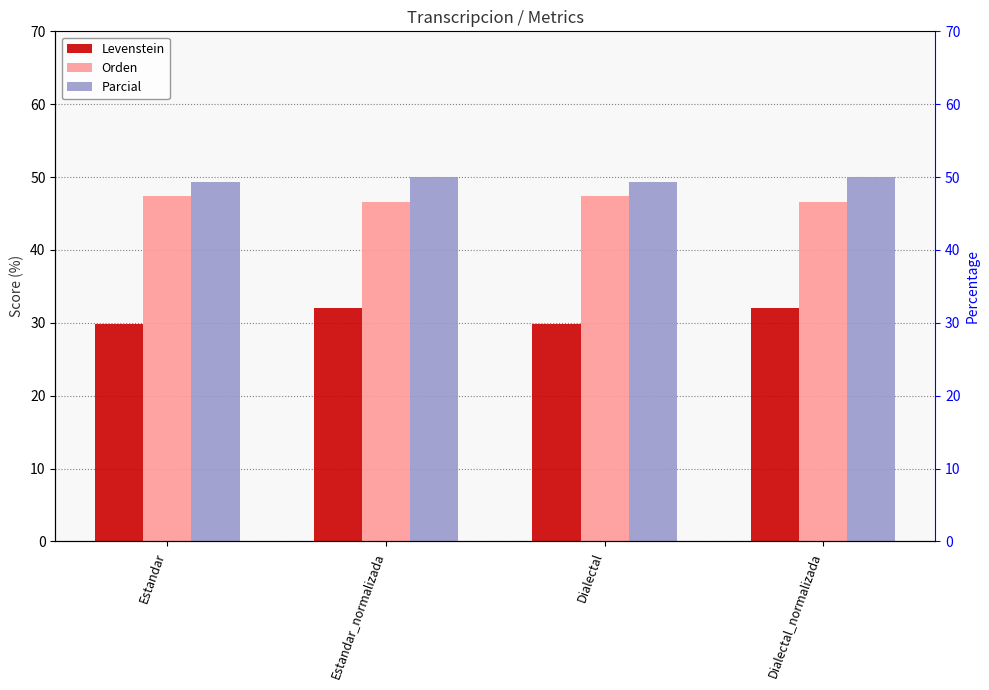

What value does the Parcial series have at Estandar?

49.3